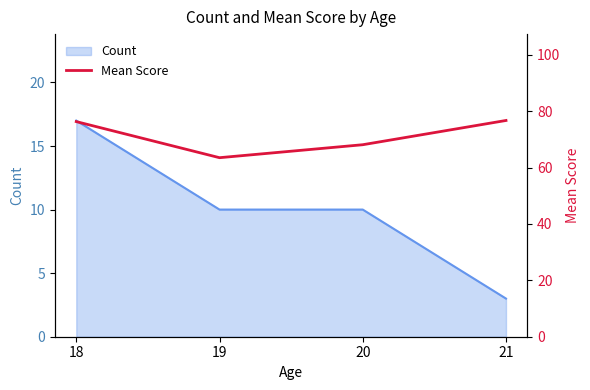

How many data points are less than 76?

2